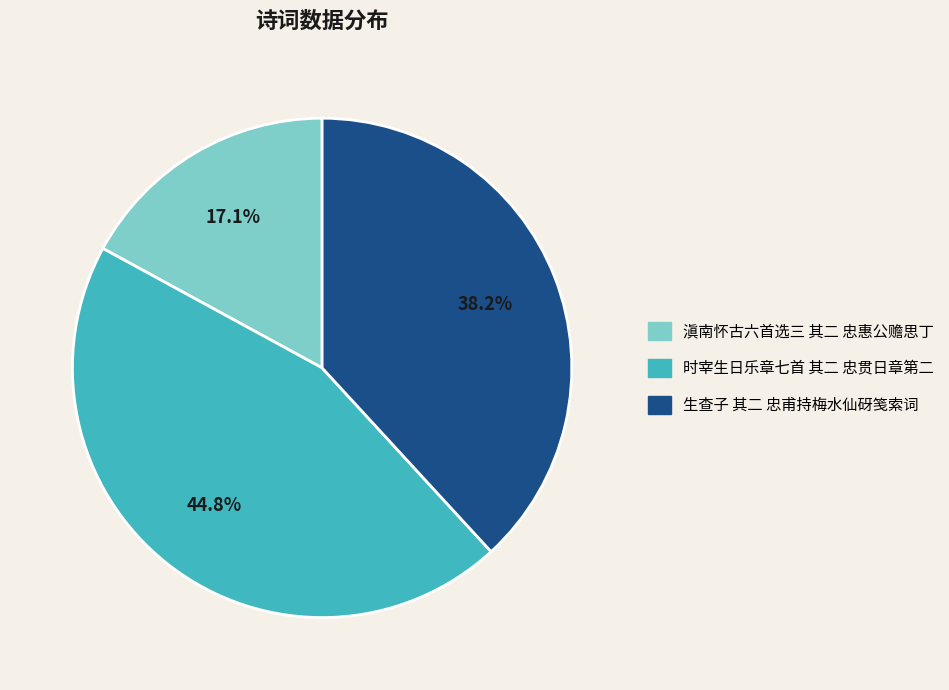

Which has a higher value, 时宰生日乐章七首 其二 忠贯日章第二 or 生查子 其二 忠甫持梅水仙砑笺索词?

时宰生日乐章七首 其二 忠贯日章第二